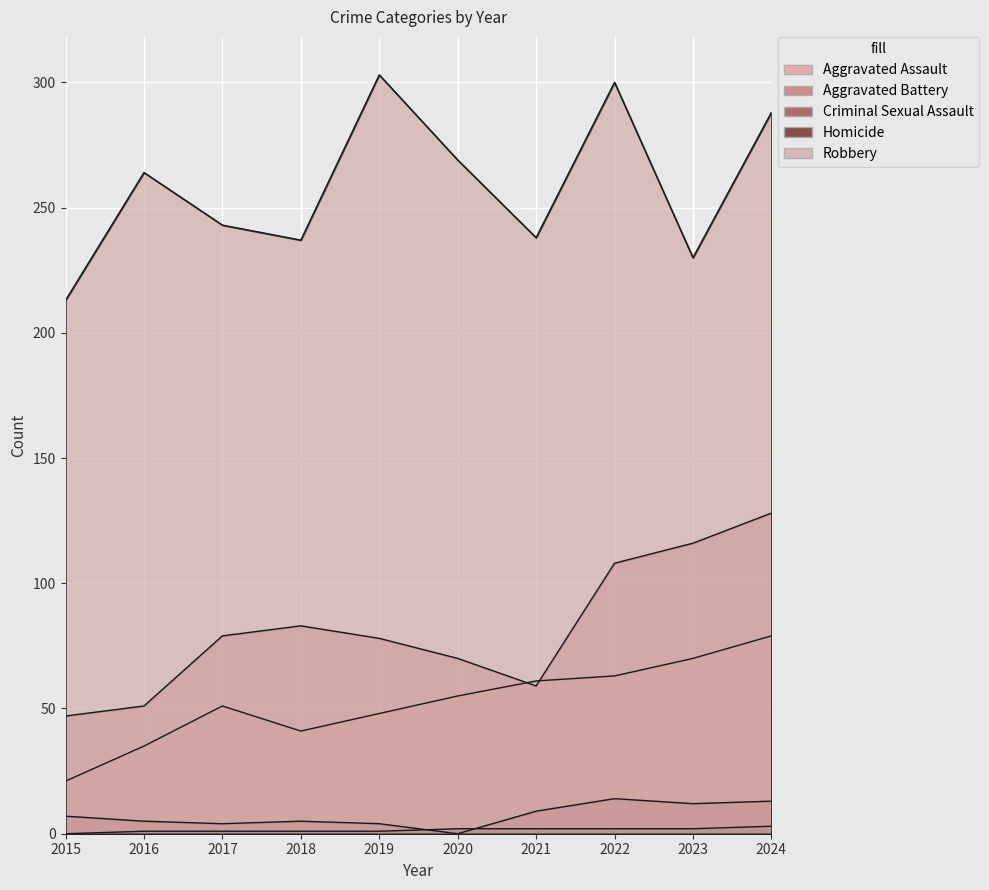

What is the spread (max minus min) of values at 2024?

285